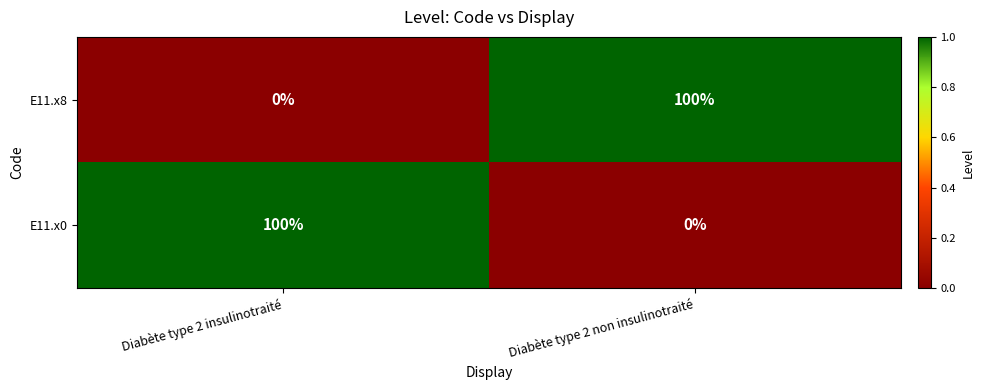

At which label does E11.x8 reach its peak?

Diabète type 2 non insulinotraité